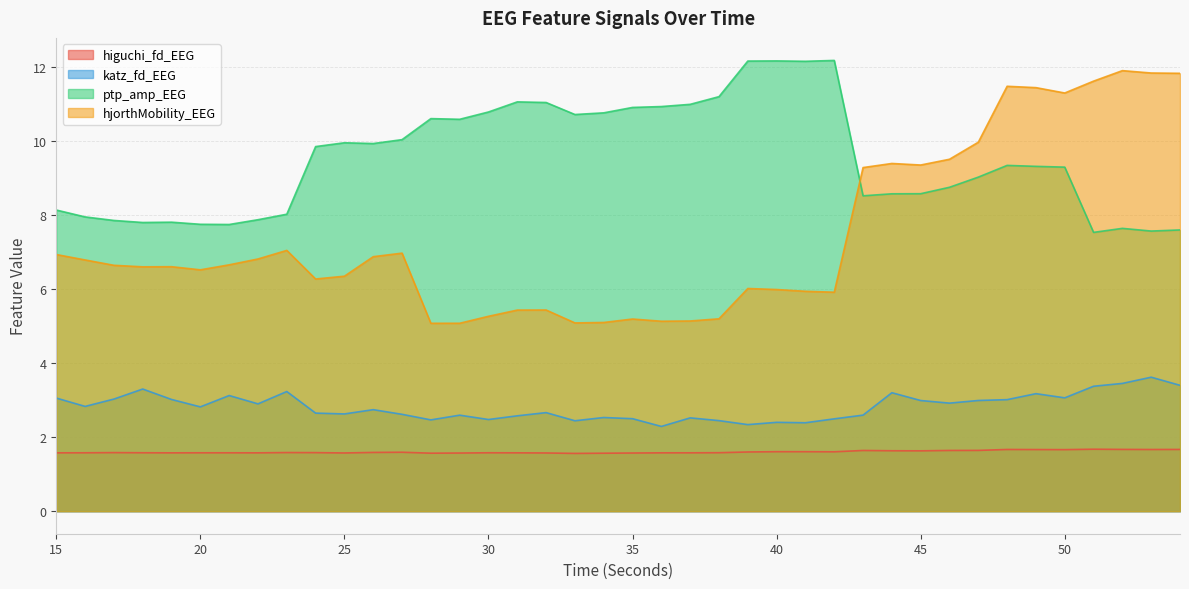

Reading left to right, transcribe all the data shown in this chart.

higuchi_fd_EEG: 15=1.6	16=1.6	17=1.6	18=1.6	19=1.6	20=1.6	21=1.6	22=1.6	23=1.6	24=1.6	25=1.6	26=1.6	27=1.6	28=1.6	29=1.6	30=1.6	31=1.6	32=1.6	33=1.6	34=1.6	35=1.6	36=1.6	37=1.6	38=1.6	39=1.6	40=1.6	41=1.6	42=1.6	43=1.6	44=1.6	45=1.6	46=1.6	47=1.6	48=1.7	49=1.7	50=1.7	51=1.7	52=1.7	53=1.7	54=1.7
katz_fd_EEG: 15=3.1	16=2.8	17=3.0	18=3.3	19=3.0	20=2.8	21=3.1	22=2.9	23=3.2	24=2.6	25=2.6	26=2.7	27=2.6	28=2.5	29=2.6	30=2.5	31=2.6	32=2.7	33=2.4	34=2.5	35=2.5	36=2.3	37=2.5	38=2.4	39=2.3	40=2.4	41=2.4	42=2.5	43=2.6	44=3.2	45=3.0	46=2.9	47=3.0	48=3.0	49=3.2	50=3.1	51=3.4	52=3.5	53=3.6	54=3.4
ptp_amp_EEG: 15=8.1	16=7.9	17=7.9	18=7.8	19=7.8	20=7.7	21=7.7	22=7.9	23=8.0	24=9.8	25=10.0	26=9.9	27=10.0	28=10.6	29=10.6	30=10.8	31=11.1	32=11.0	33=10.7	34=10.8	35=10.9	36=10.9	37=11.0	38=11.2	39=12.2	40=12.2	41=12.2	42=12.2	43=8.5	44=8.6	45=8.6	46=8.7	47=9.0	48=9.3	49=9.3	50=9.3	51=7.5	52=7.6	53=7.6	54=7.6
hjorthMobility_EEG: 15=6.9	16=6.8	17=6.6	18=6.6	19=6.6	20=6.5	21=6.7	22=6.8	23=7.0	24=6.3	25=6.3	26=6.9	27=7.0	28=5.1	29=5.1	30=5.3	31=5.4	32=5.4	33=5.1	34=5.1	35=5.2	36=5.1	37=5.1	38=5.2	39=6.0	40=6.0	41=5.9	42=5.9	43=9.3	44=9.4	45=9.3	46=9.5	47=10.0	48=11.5	49=11.4	50=11.3	51=11.6	52=11.9	53=11.8	54=11.8